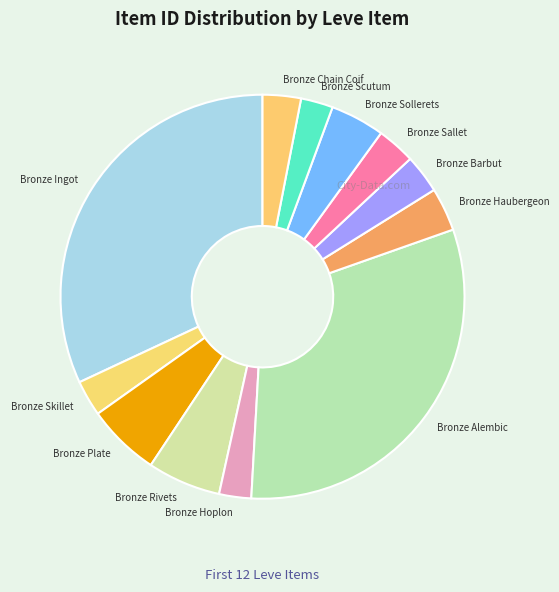

Does Bronze Alembic represent more than half of the total?

No